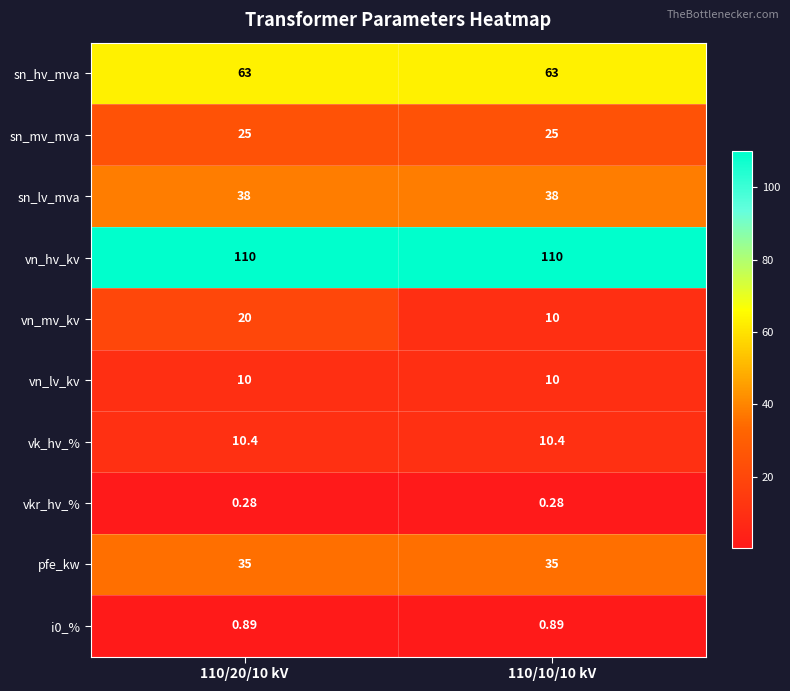

Is the value of vn_lv_kv at 110/10/10 kV greater than the value of pfe_kw at 110/10/10 kV?

No